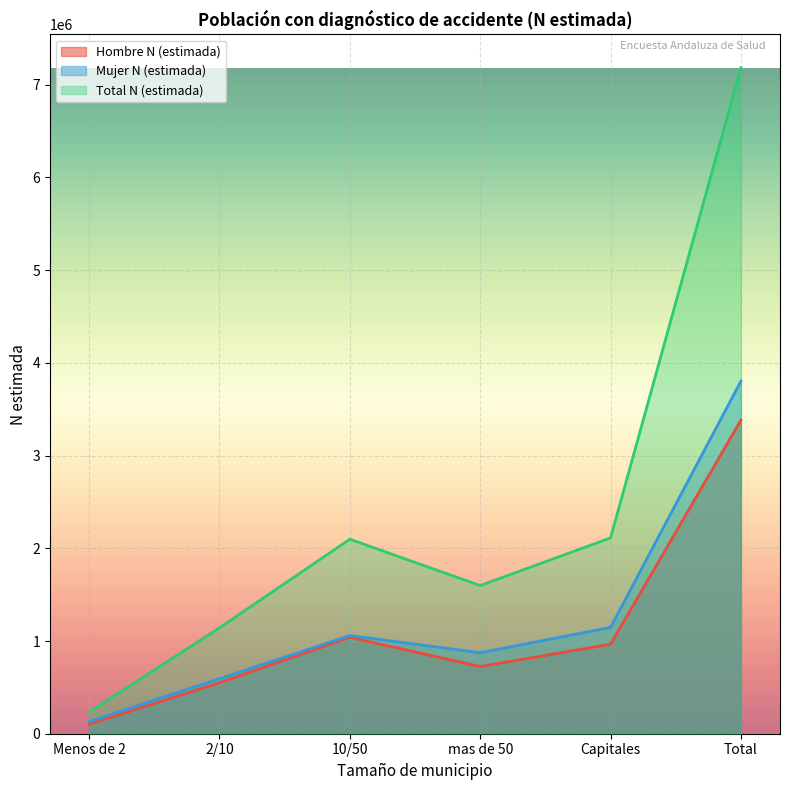

What is the smallest value displayed?

101982